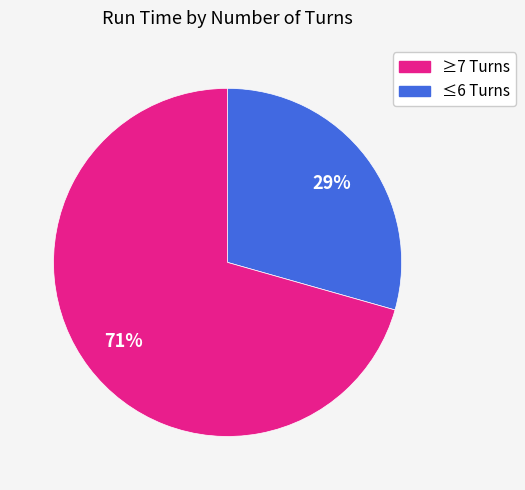

Is there a majority slice in this chart?

Yes